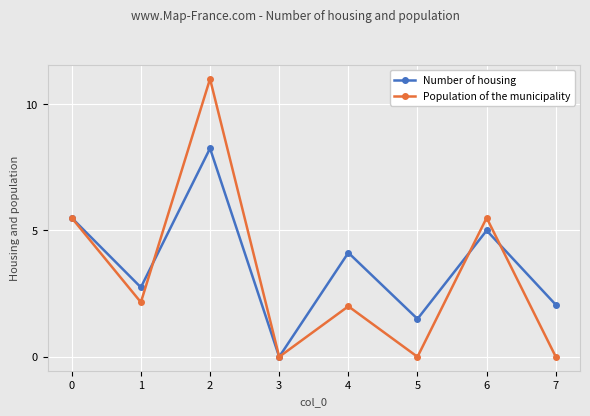

The Number of housing series shows 1.7 at 4. True or false?

False